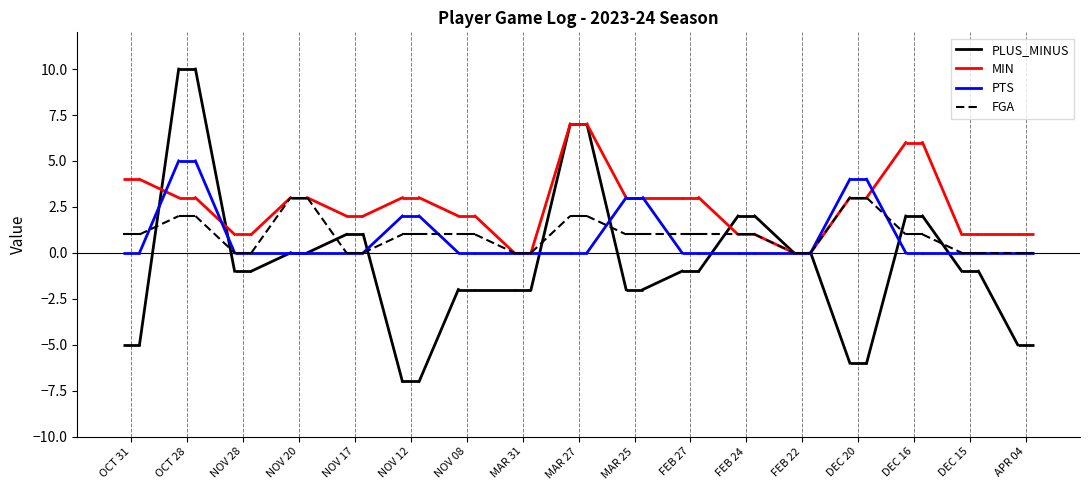

What position from the right is FEB 24?

6